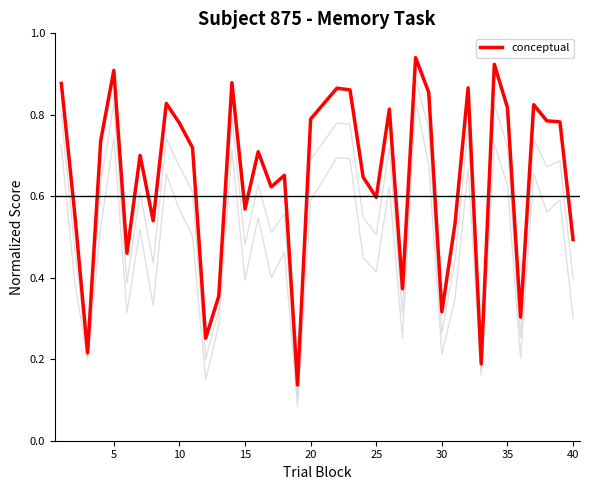

What is the maximum value shown in the chart?

0.9